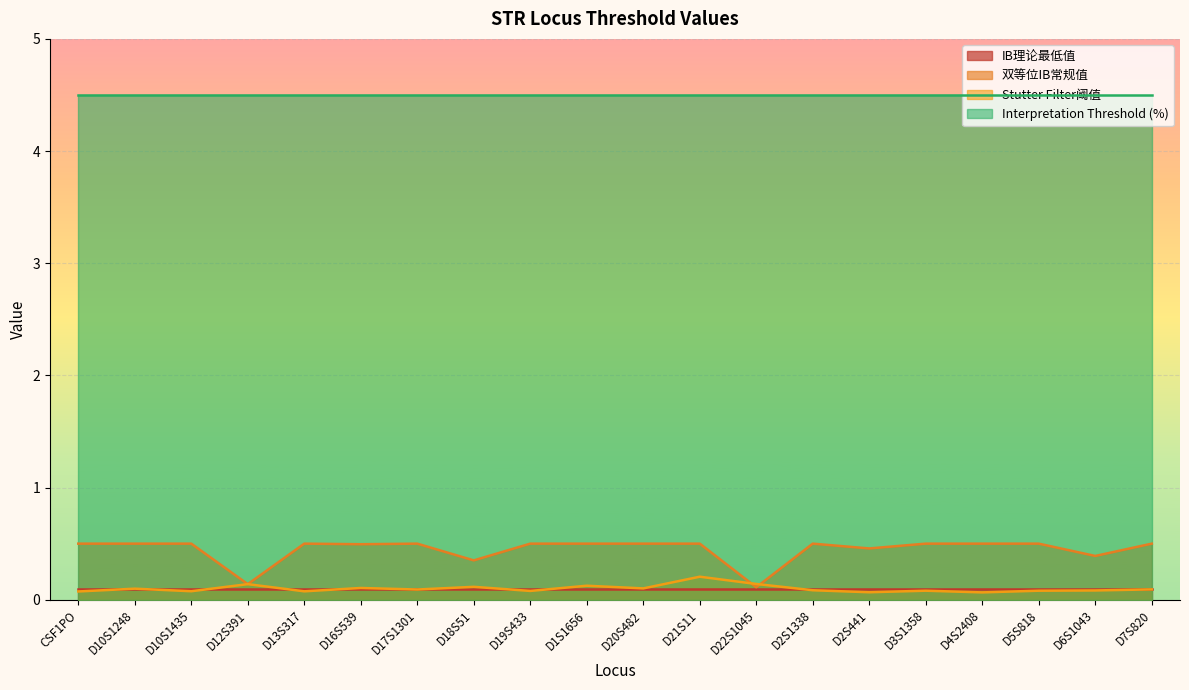

The Interpretation Threshold (%) series shows 6.3 at D3S1358. True or false?

False